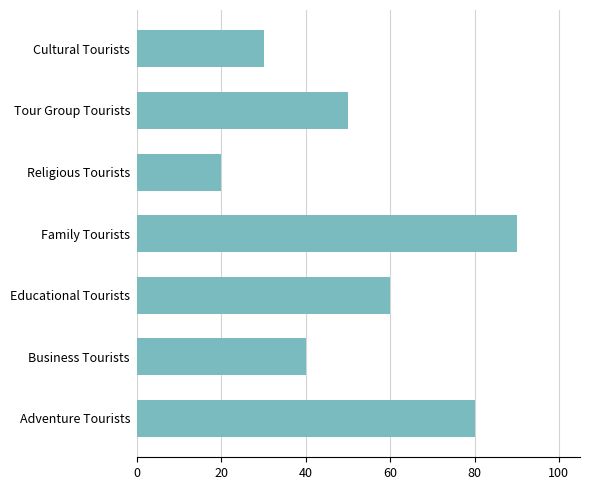

List the labels in order of value, smallest first.

Religious Tourists, Cultural Tourists, Business Tourists, Tour Group Tourists, Educational Tourists, Adventure Tourists, Family Tourists